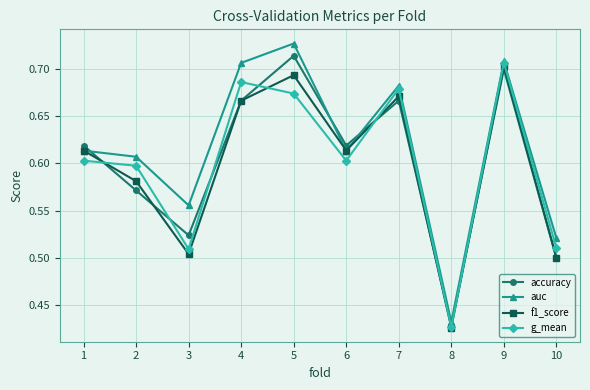

At which label is g_mean closest to 0?

8